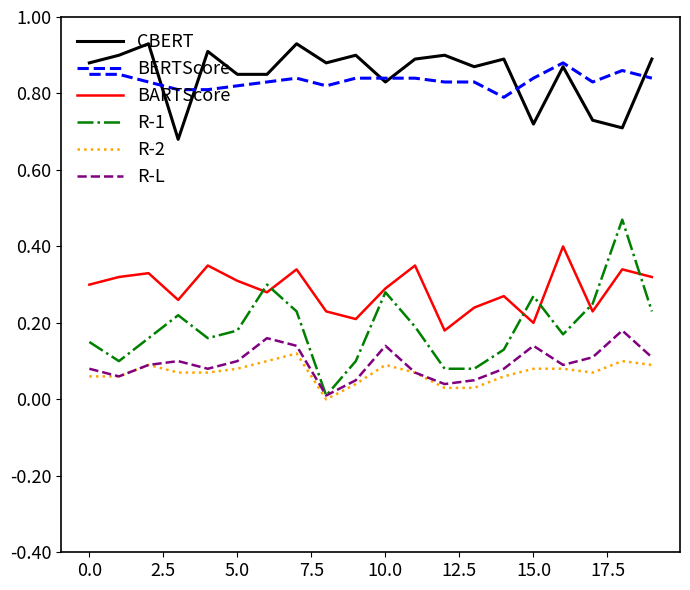

Which series has the largest range (max minus min)?

R-1